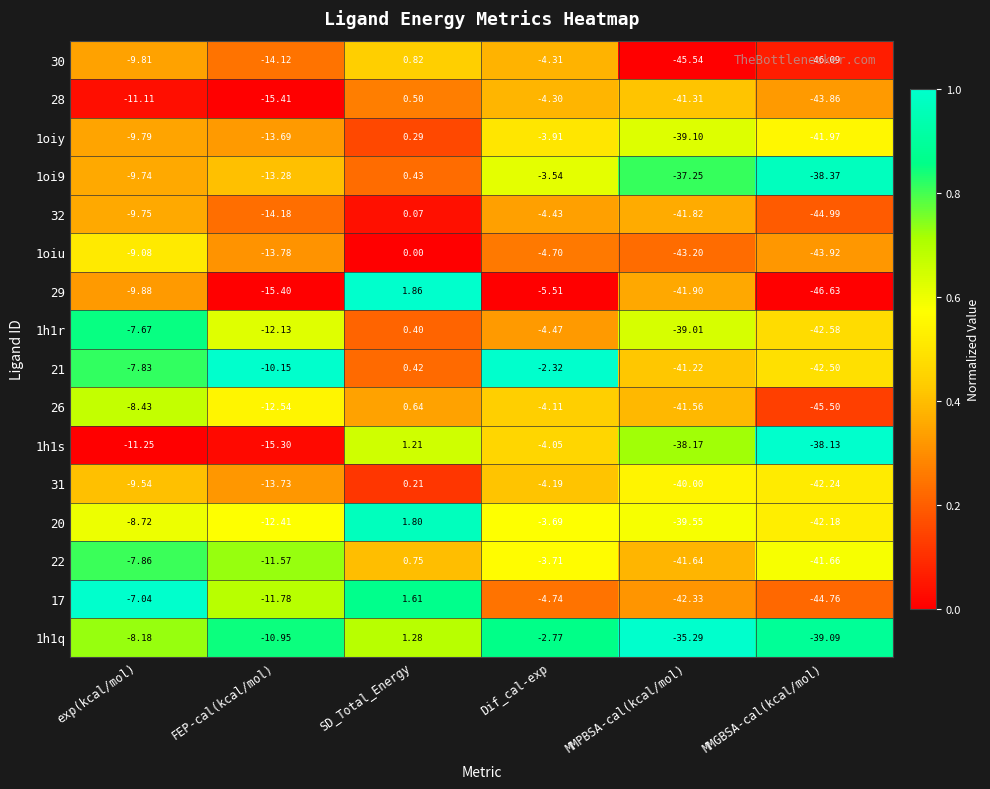

What is the total value across all series at SD_Total_Energy?

12.3